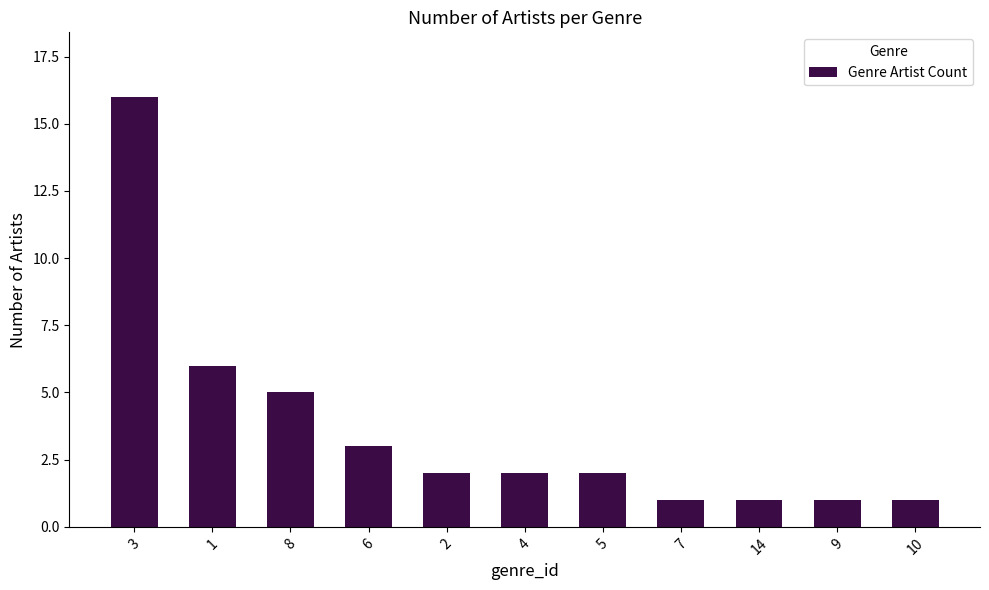

What is the smallest value displayed?

1